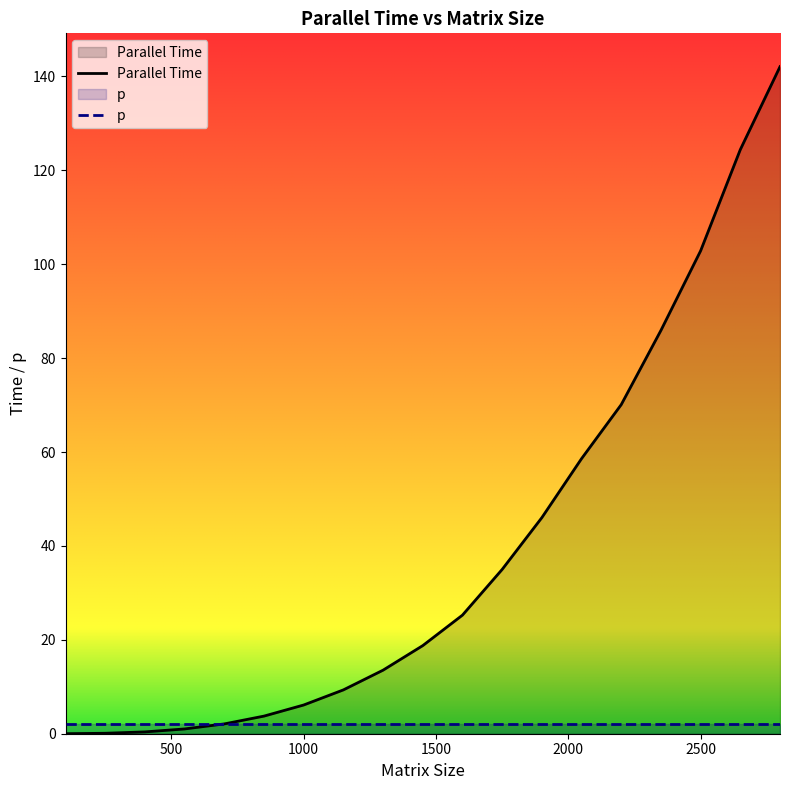

At which label is the value closest to 71?

2200